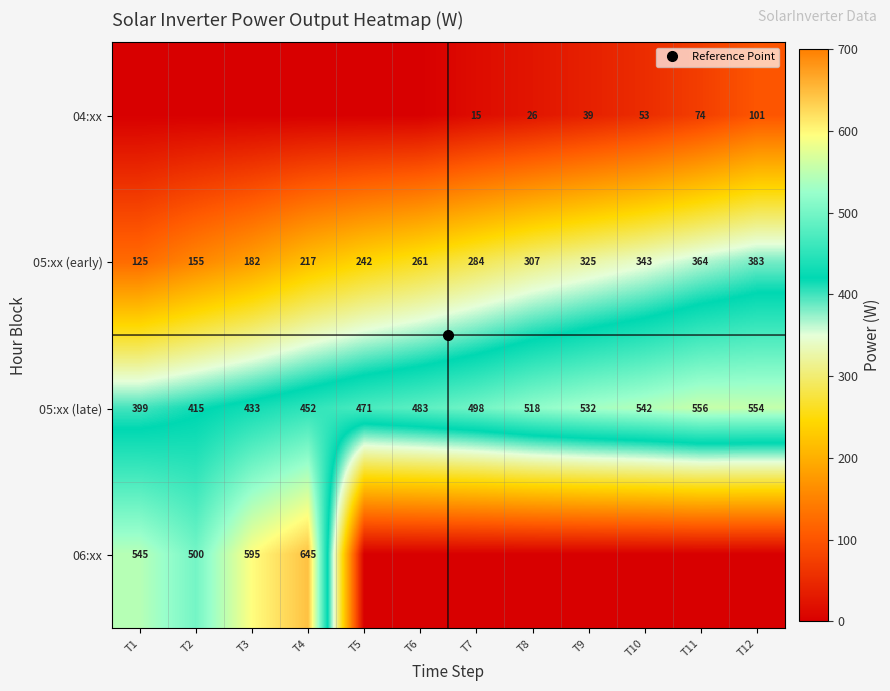

The value of 05:xx (late) at T12 is 554. True or false?

True